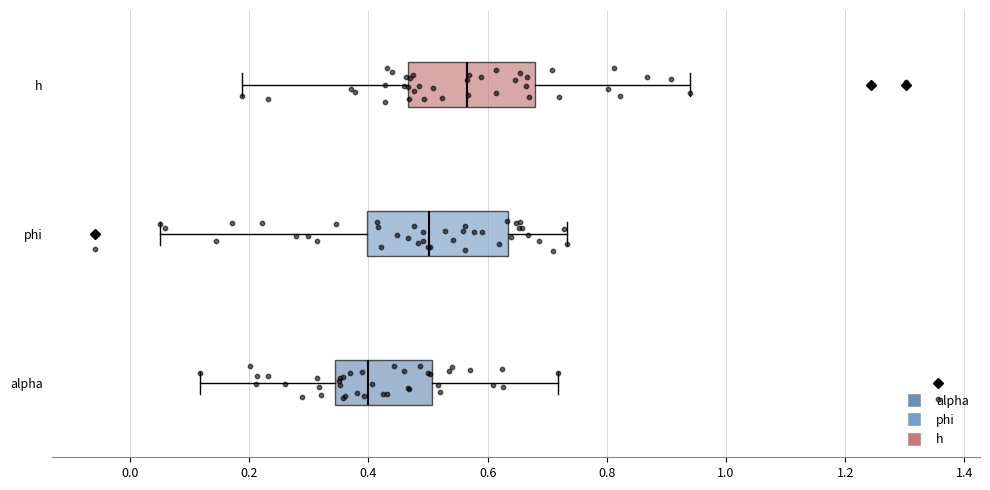

Where does the left whisker of the box for h end on the x-axis? The values are not printed on the chart, so give them approximately, as read against the axis.

0.18